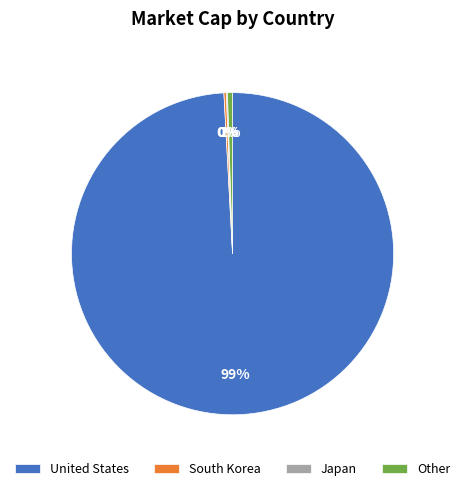

To the nearest percent, what is the difference between the largest and smallest slice percentages?

99%